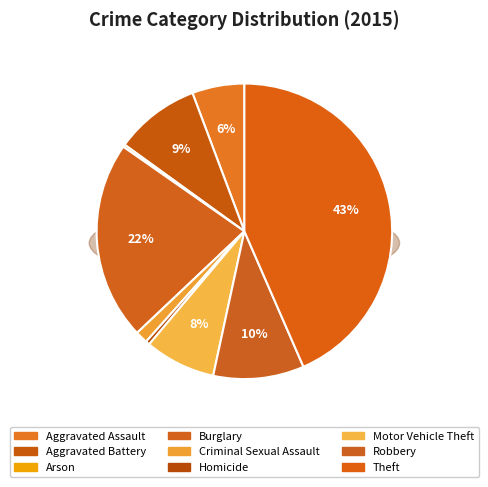

Count the number of slices in the pie.

9